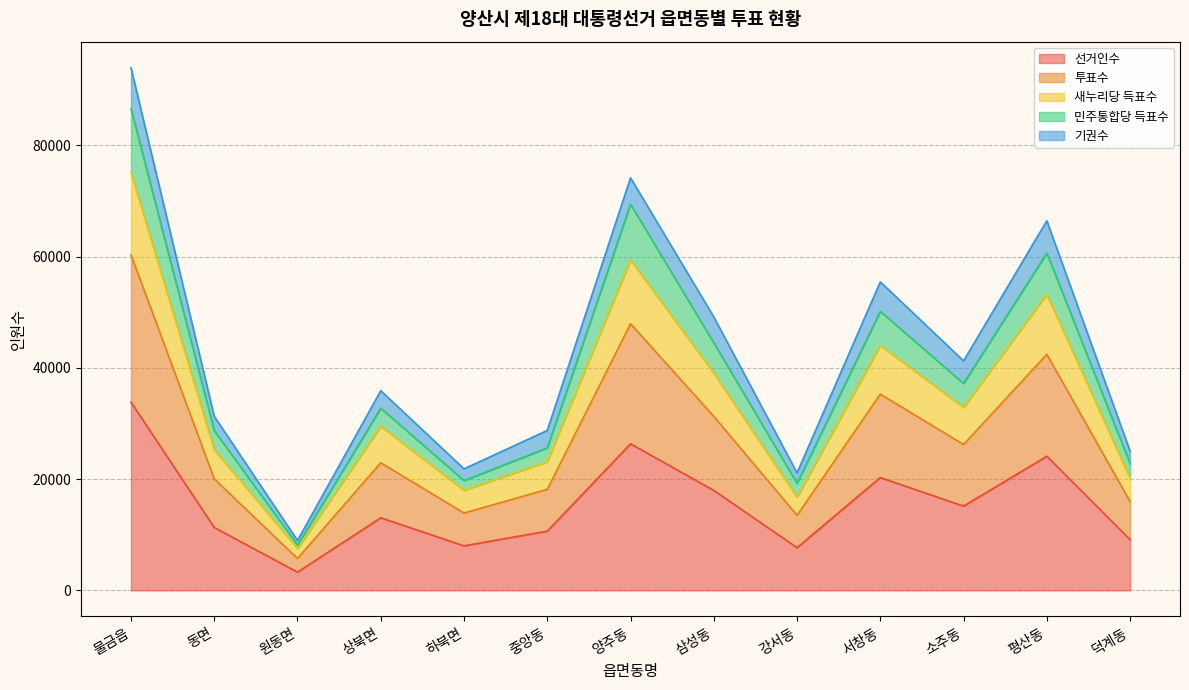

The 선거인수 series shows 9273 at 평산동. True or false?

False